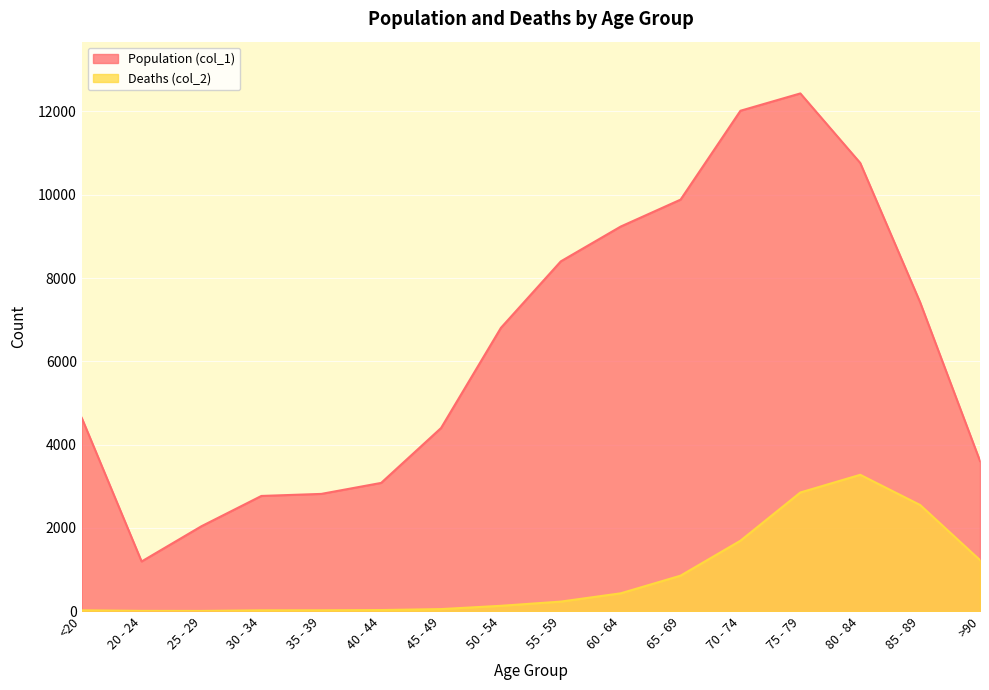

How many data points does each series have?

16